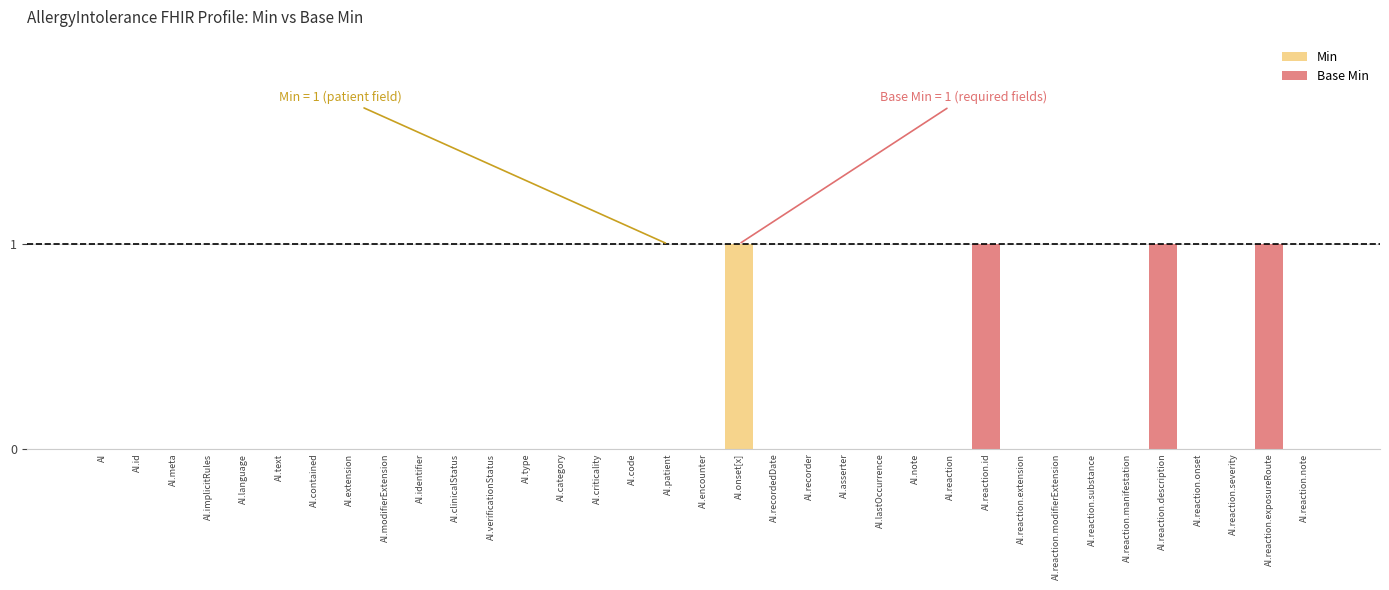

The Min series shows 1 at AI.recordedDate. True or false?

False